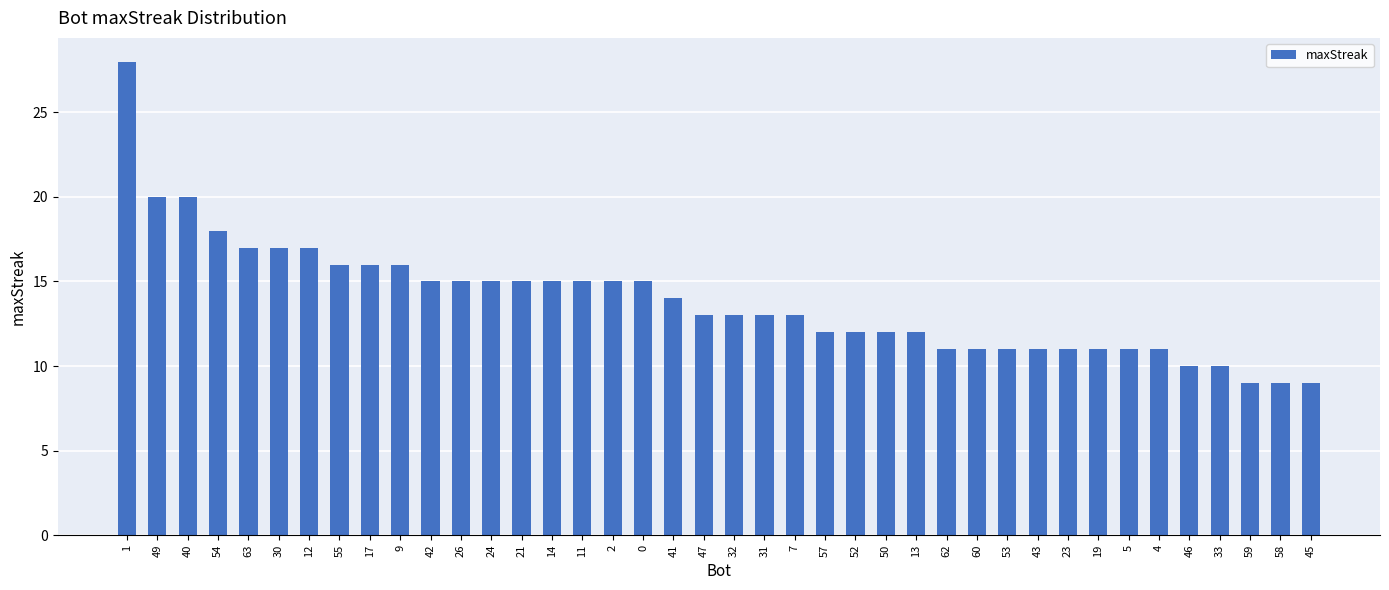

What is the label of the 18th bar from the right?

7